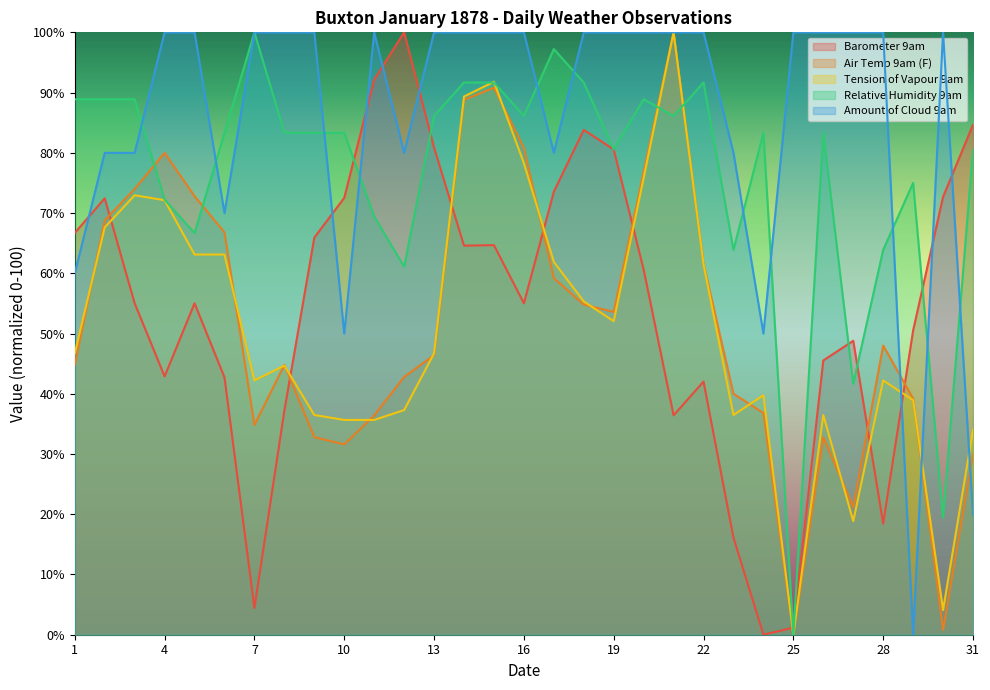

What is the spread (max minus min) of values at 10?

51.7